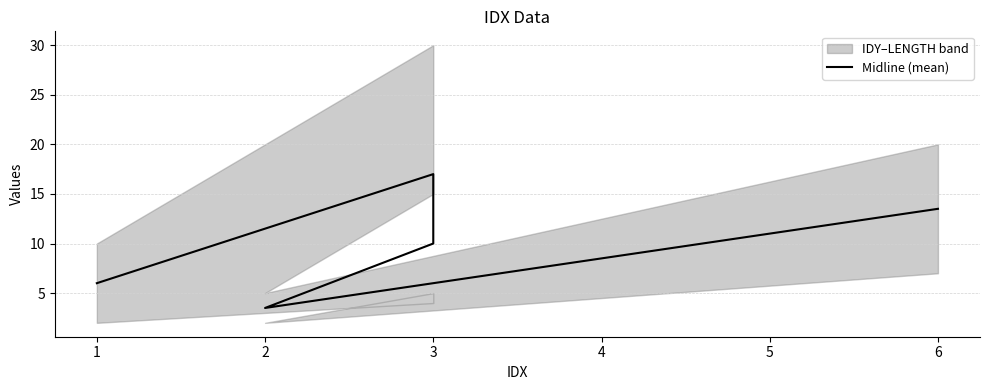

How many points are lower than both their immediate neighbors (excluding endpoints)?

1